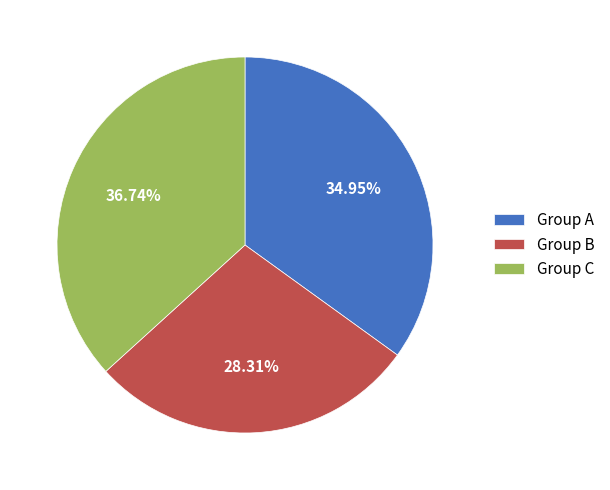

Is the sum of Group A and Group B greater than half?

Yes